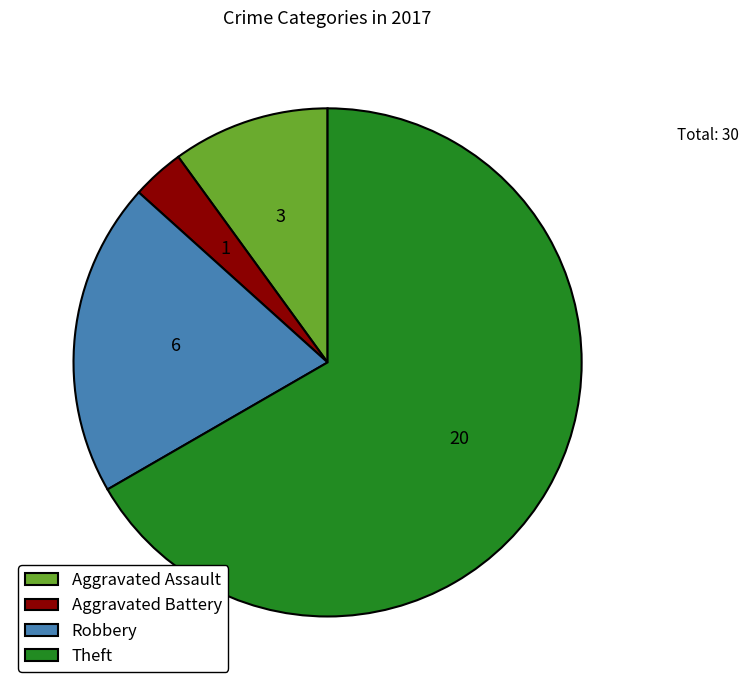

How many slices are in this pie chart?

4